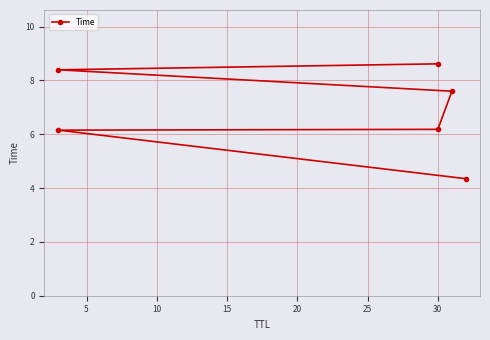

What is the change in value from 15 to 20?

+0.8